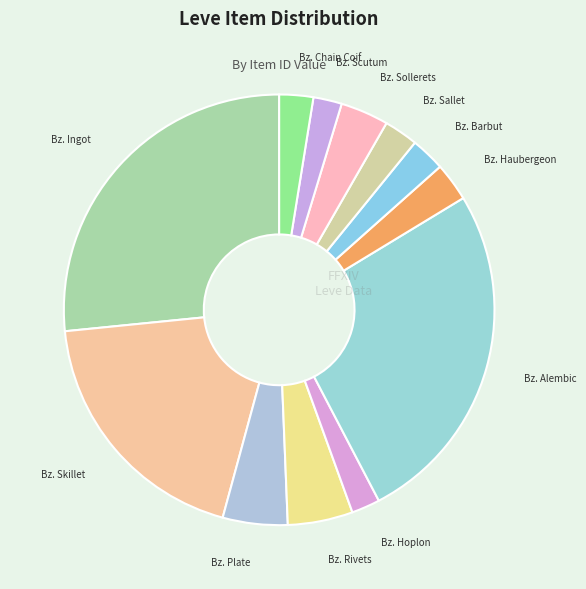

Count the number of slices in the pie.

12